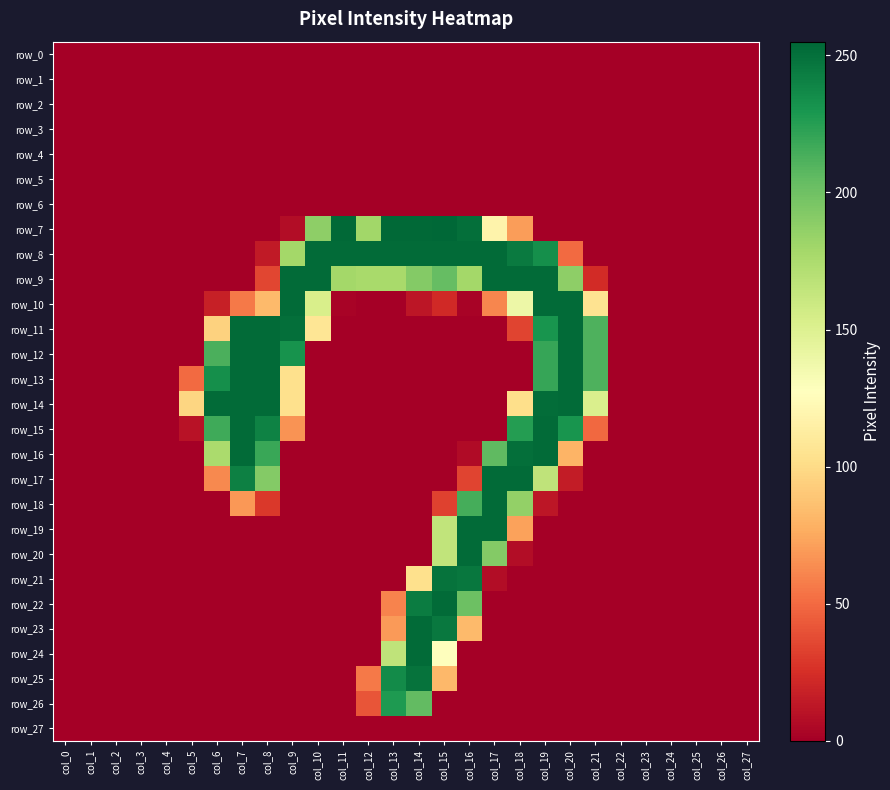

Is it true that row_18 equals 91 at col_14?

False